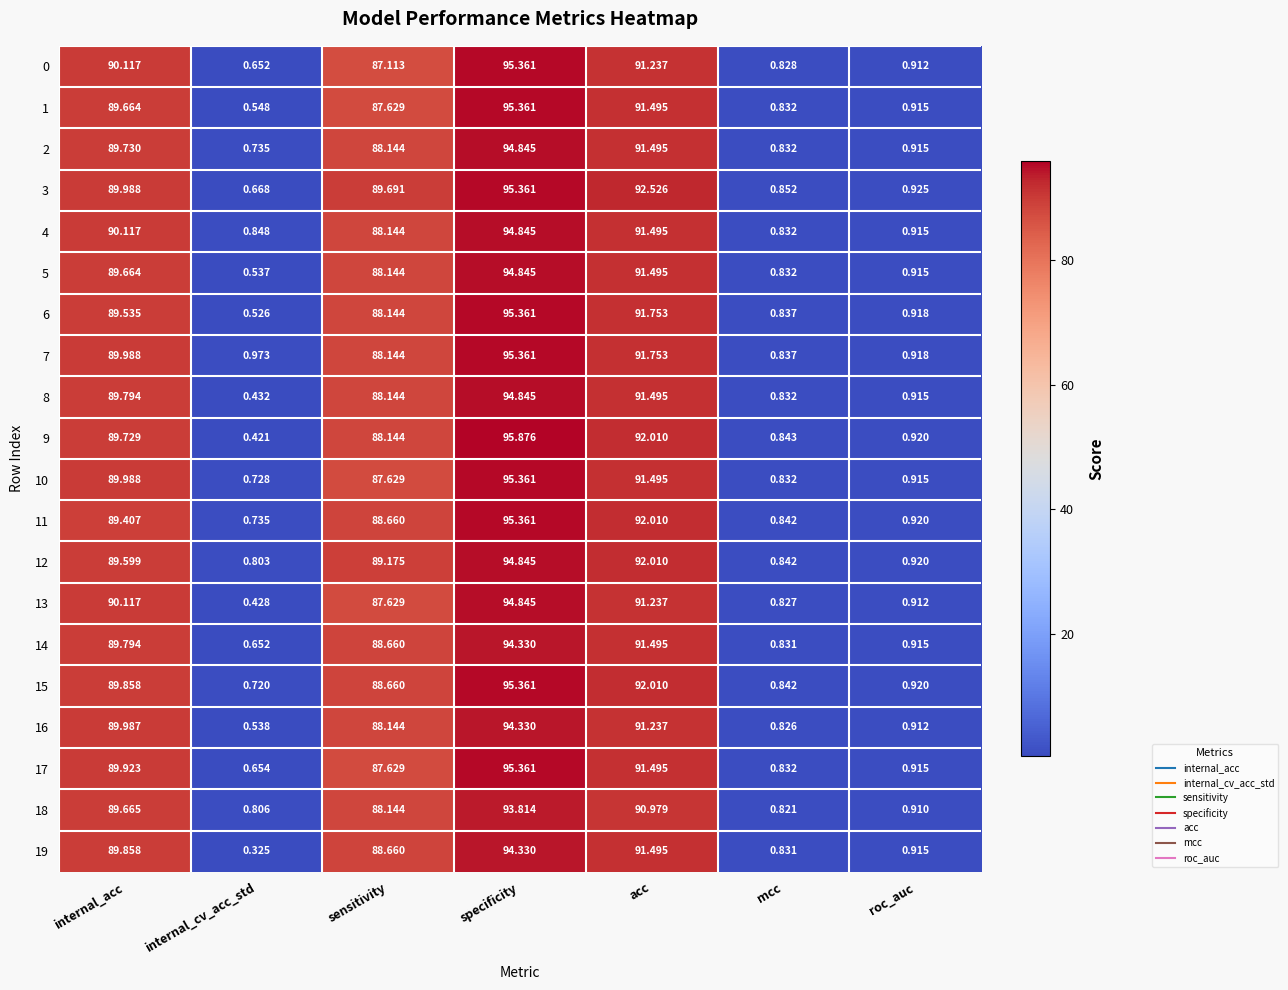

At which label is 19 closest to 47?

sensitivity